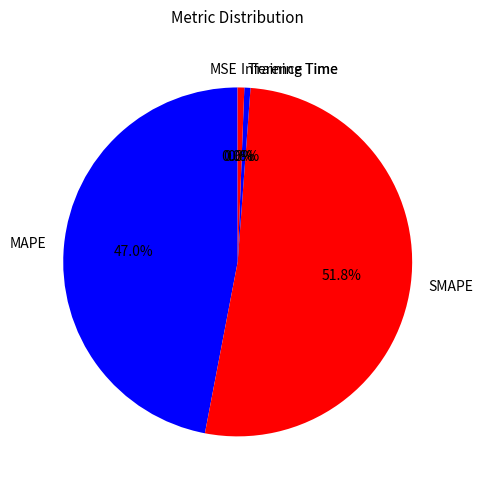

To the nearest percent, what portion does MAPE represent?

47%